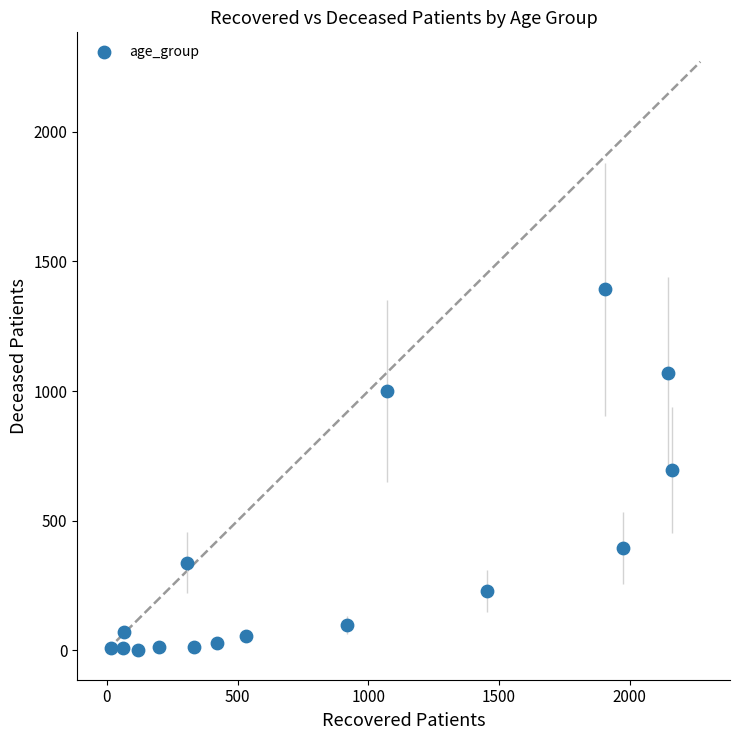

What is the range of Y values (max minus min)?

1390